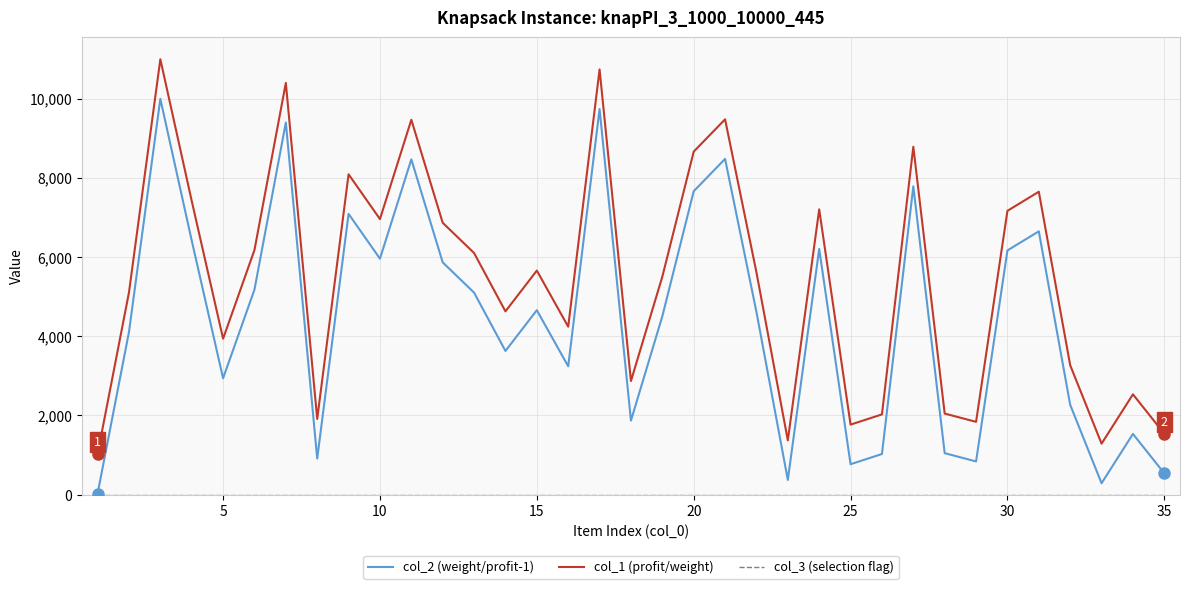

Does the chart have visible grid lines?

Yes